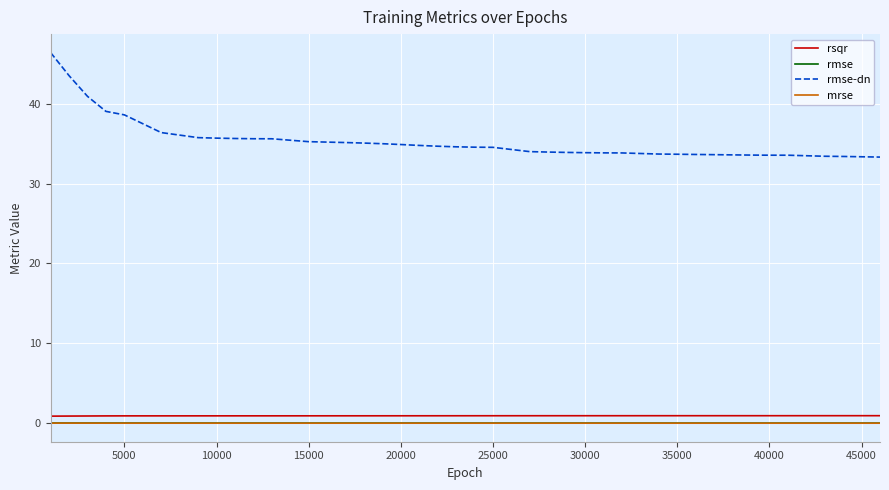

True or false: rmse-dn and rsqr cross at least once.

False